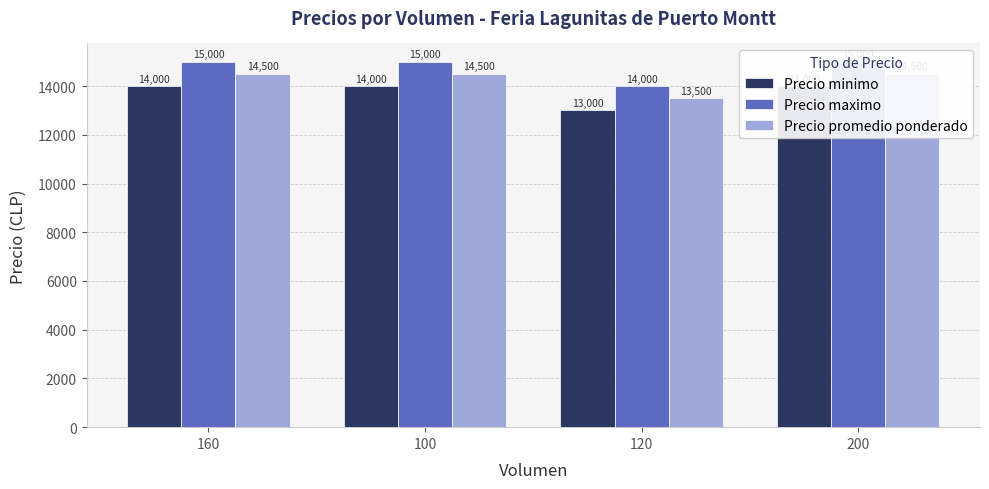

How many values in the Precio maximo series are below 15000?

1